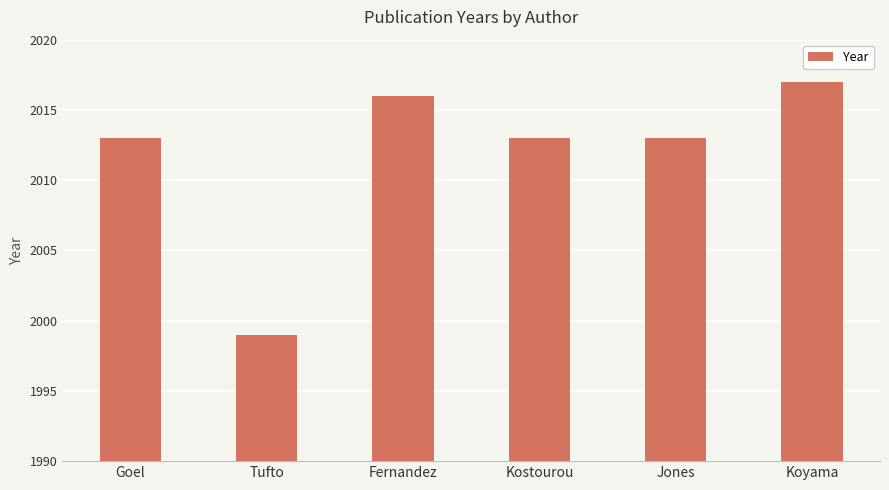

What is the label of the 2nd bar from the right?

Jones